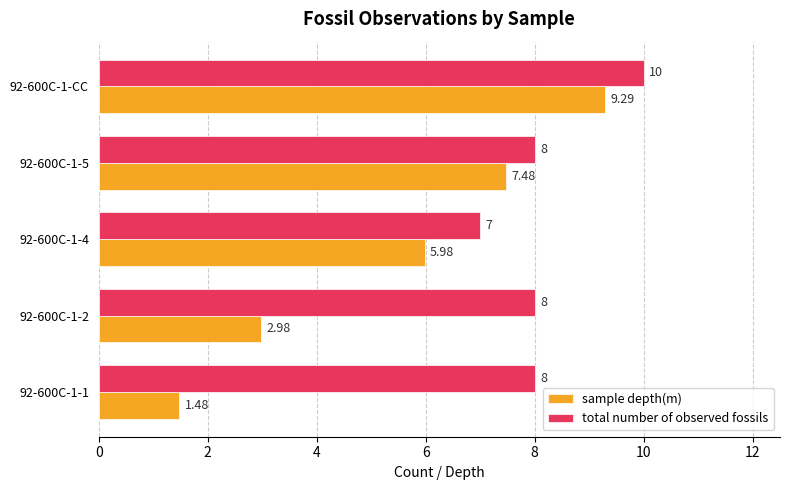

What is the difference between the maximum and second lowest values in the total number of observed fossils series?

2.0